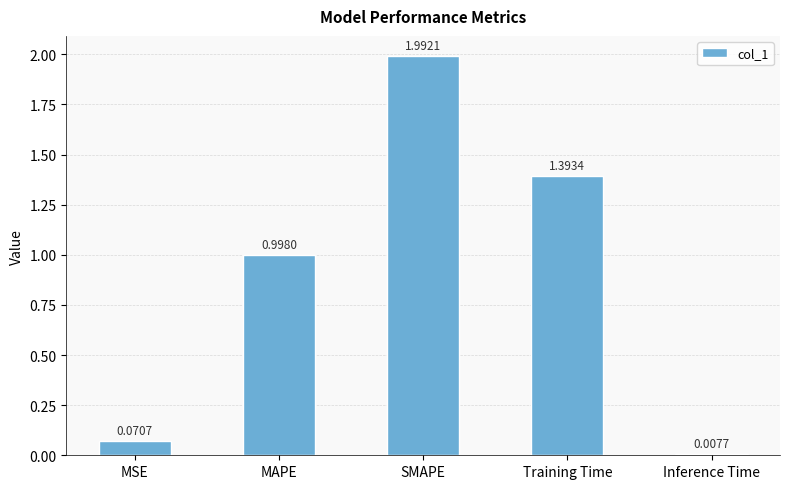

List the labels in order of value, largest first.

SMAPE, Training Time, MAPE, MSE, Inference Time